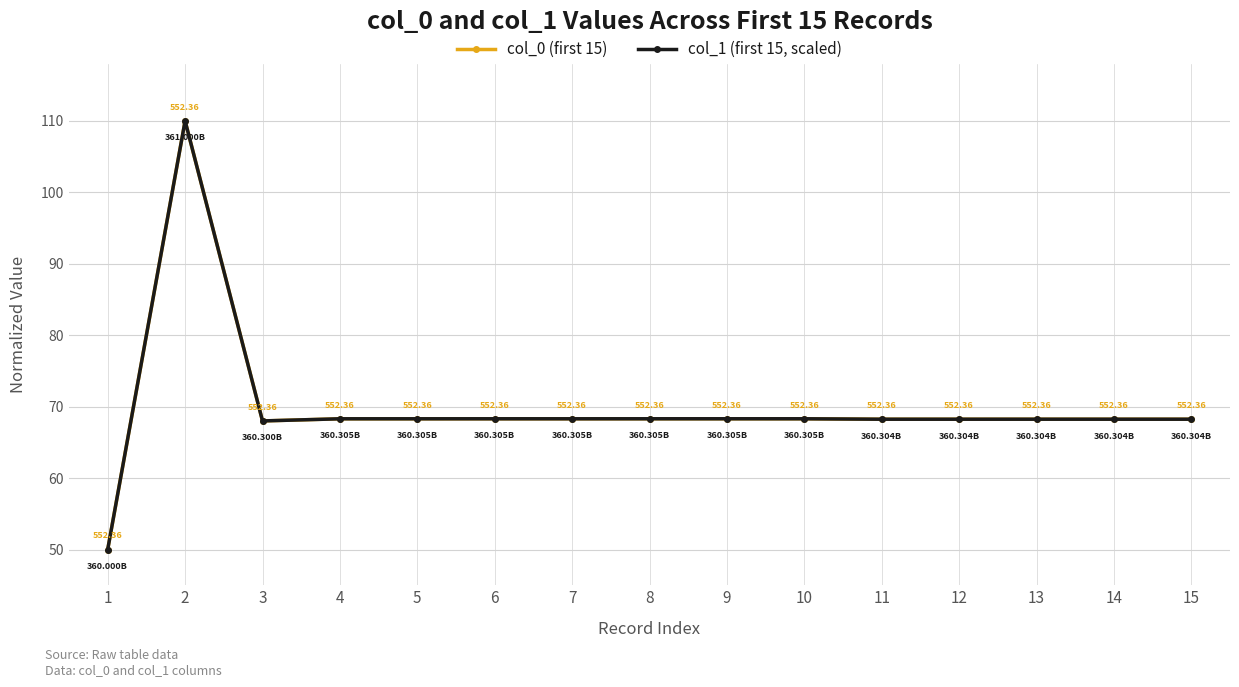

Which category has the highest value across all series?

2